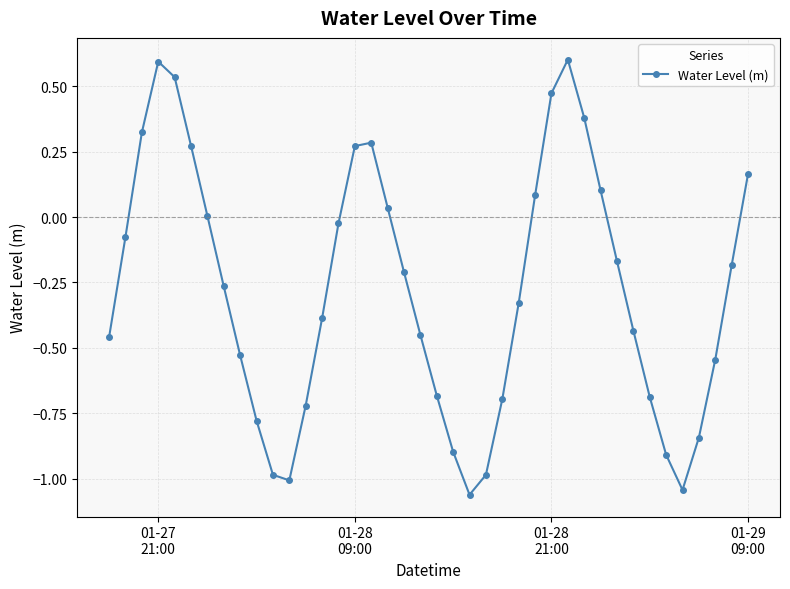

What is the sum of all values?

-11.2